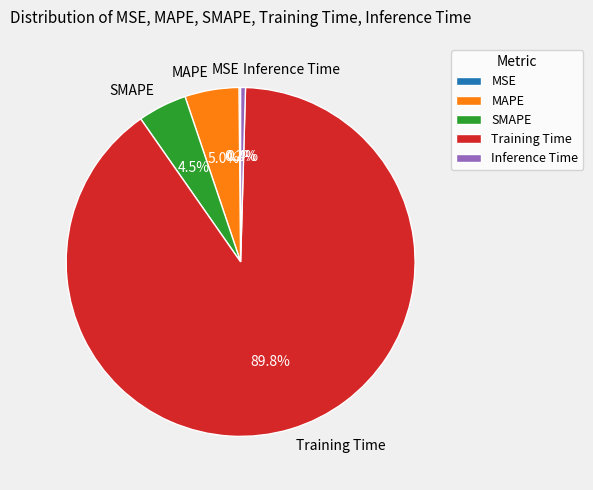

Is it true that SMAPE is 5% of the pie?

True